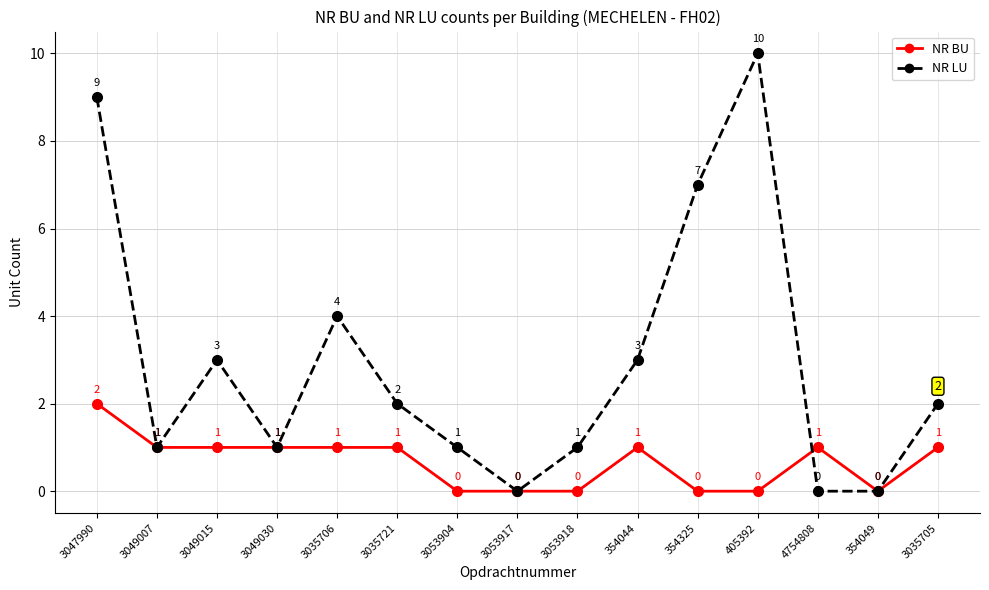

List the series in order of their overall mean, lowest first.

NR BU, NR LU